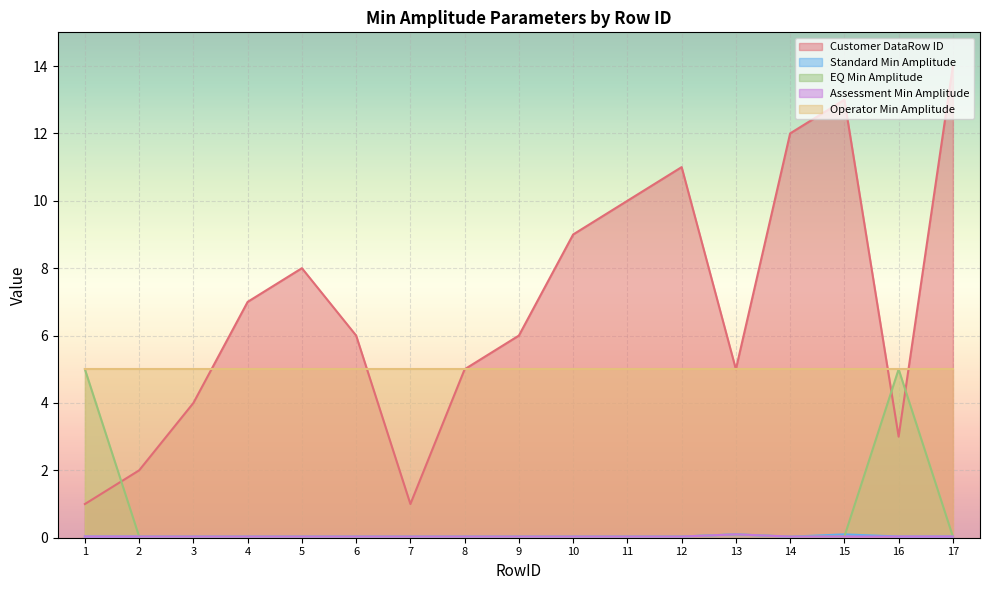

At which category does Standard Min Amplitude reach its first local valley?

14